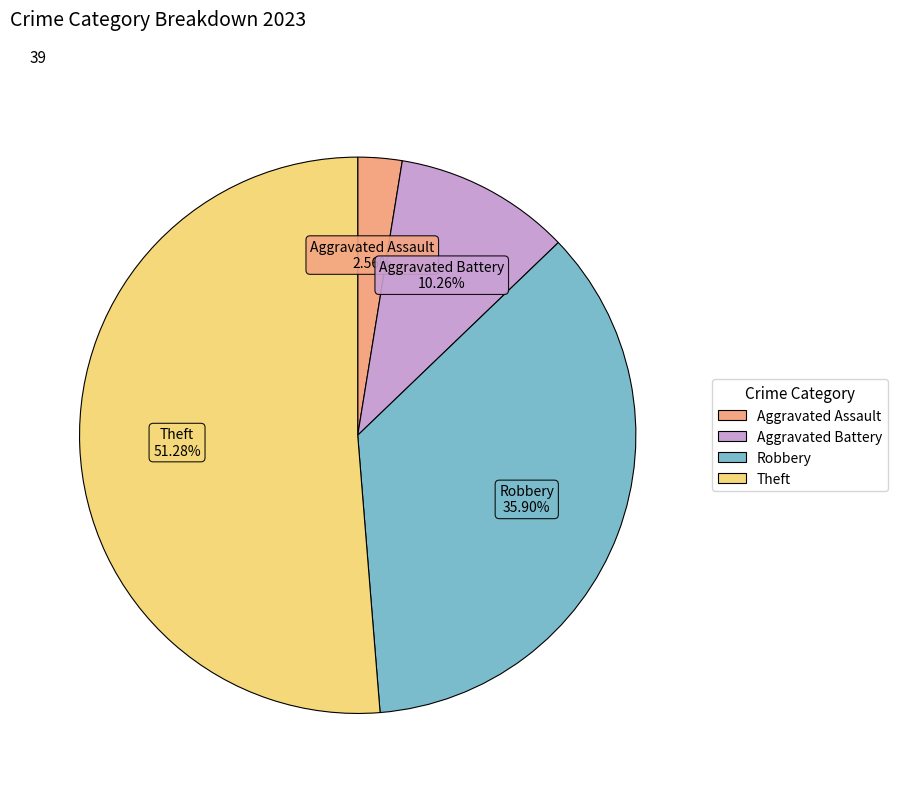

True or false: Robbery accounts for 36% of the total.

True